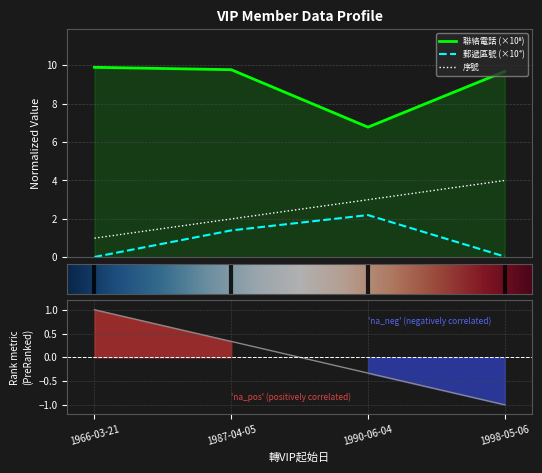

Reading right to left, list all the values displayed in this chart.

序號: 4.0	3.0	2.0	1.0
聯絡電話: 9.7	6.8	9.8	9.9
郵遞區號: 0.0	2.2	1.4	0.0